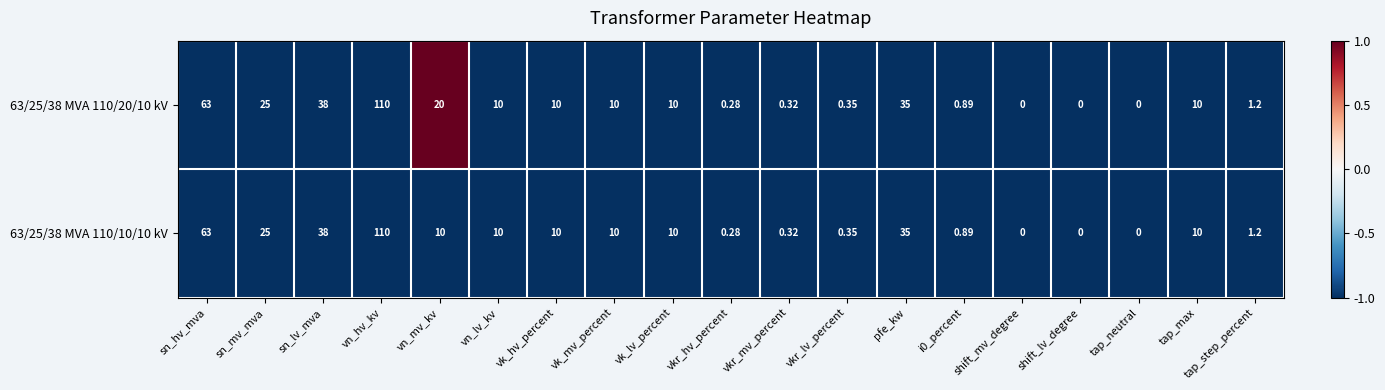

At which category does the chart reach its peak across all series?

vn_hv_kv